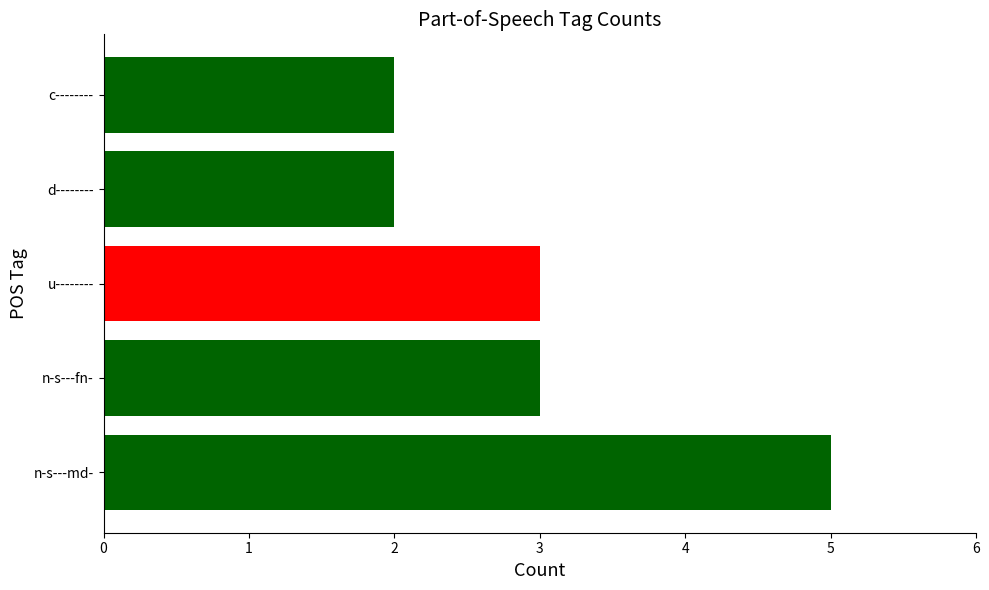

How many data points are less than 3?

2